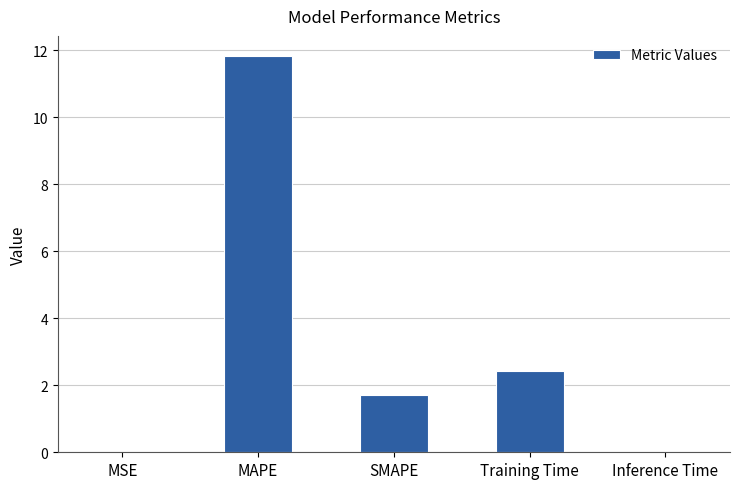

Which category has the highest value across all series?

MAPE